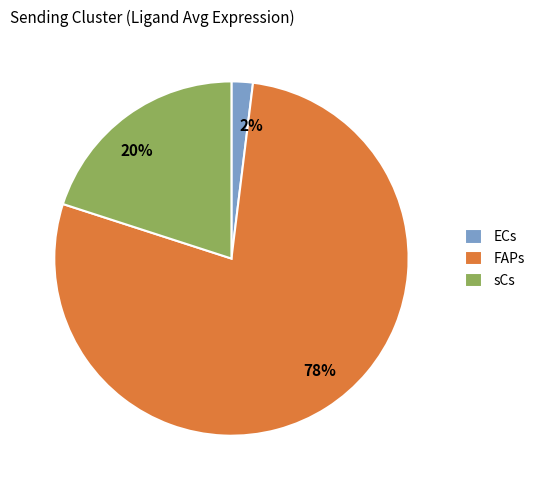

Which slice is the smallest?

ECs